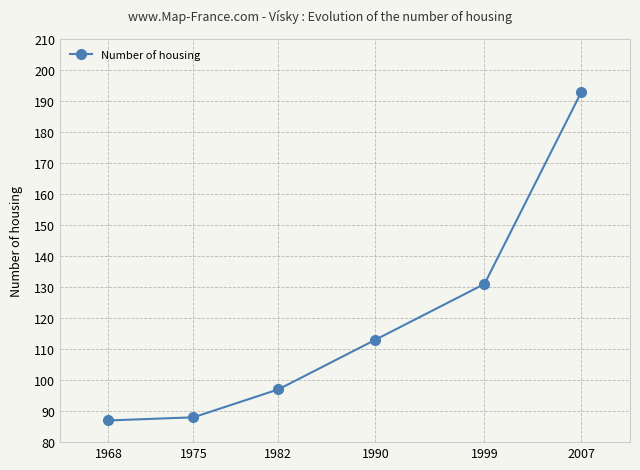

What is the maximum value shown in the chart?

193